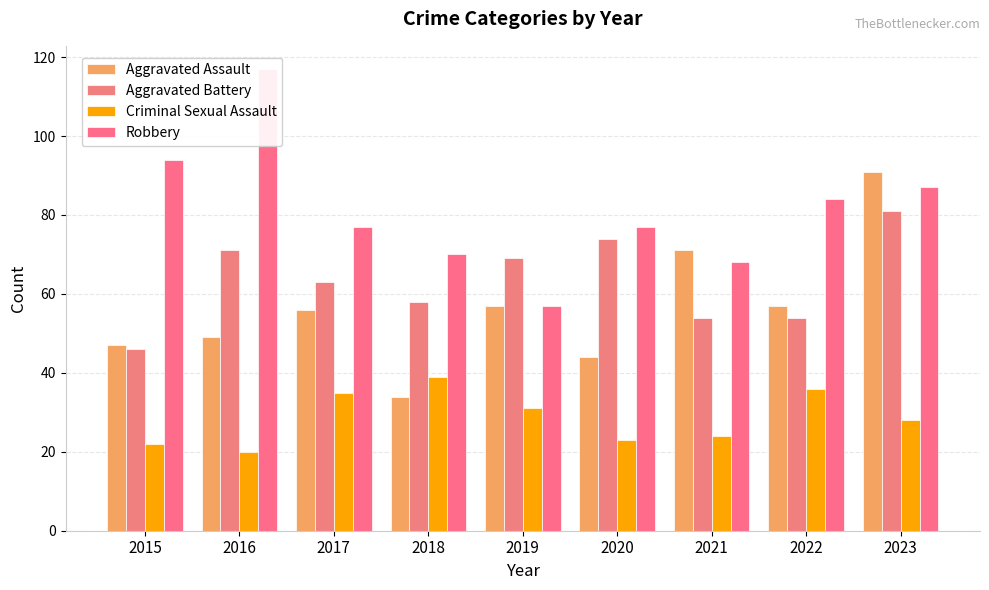

What is the sum of the Criminal Sexual Assault values at 2023 and 2020?

51